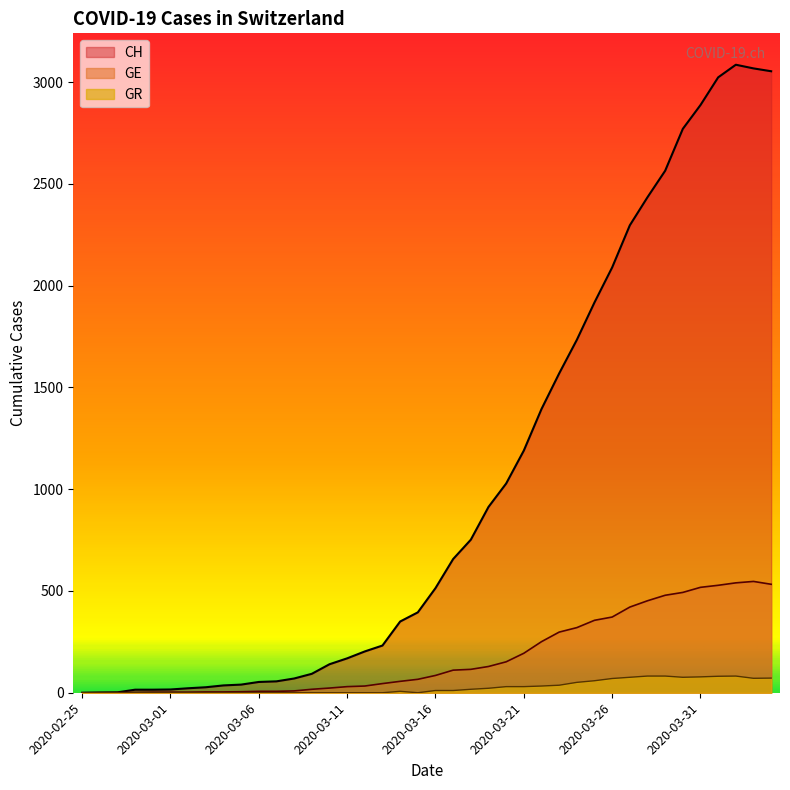

What is the label of the 32nd point from the right?

2020-03-04